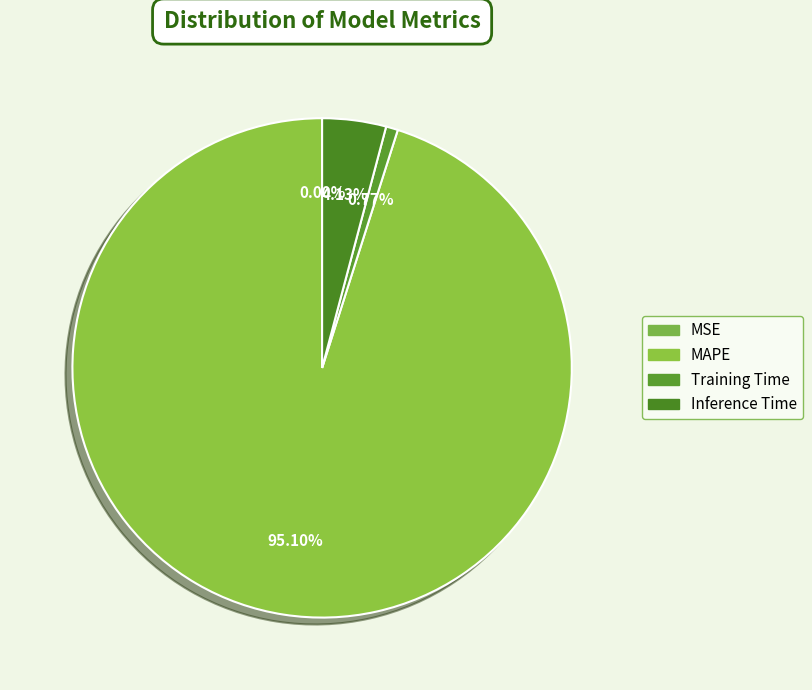

Count the number of slices in the pie.

4